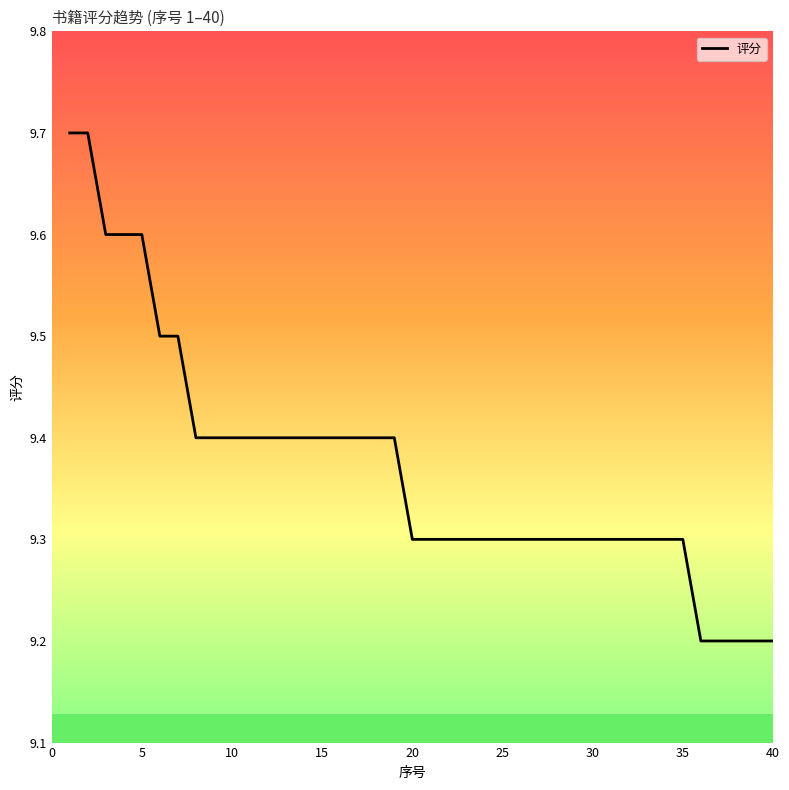

Reading left to right, what are all the values shown in this chart?

9.7	9.7	9.6	9.6	9.6	9.5	9.5	9.4	9.4	9.4	9.4	9.4	9.4	9.4	9.4	9.4	9.4	9.4	9.4	9.3	9.3	9.3	9.3	9.3	9.3	9.3	9.3	9.3	9.3	9.3	9.3	9.3	9.3	9.3	9.3	9.2	9.2	9.2	9.2	9.2